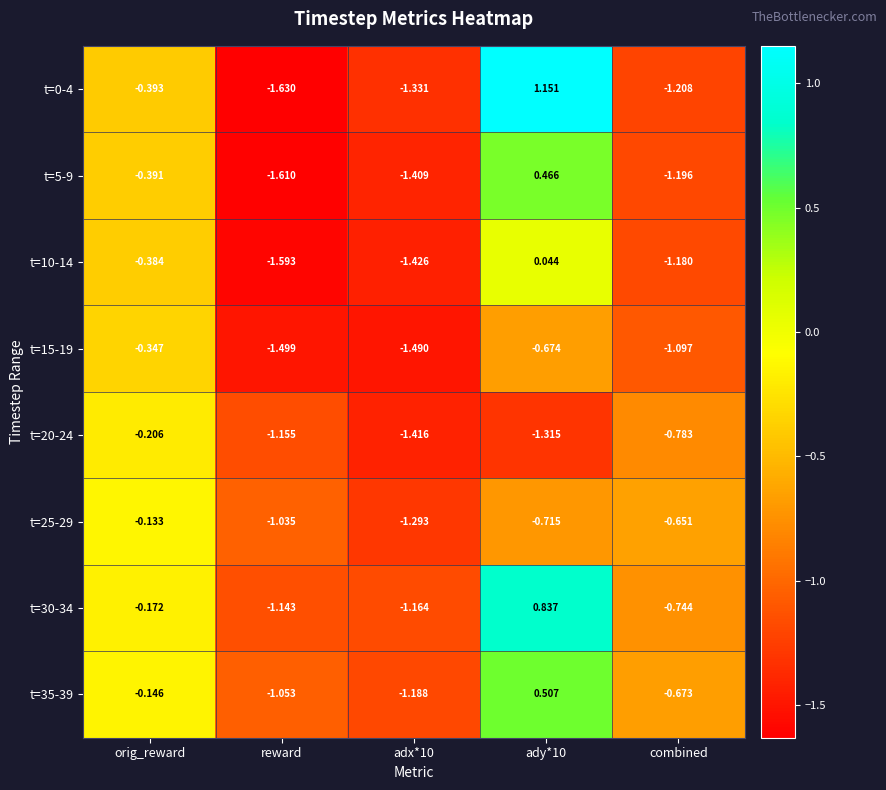

Is the value of t=25-29 at orig_reward greater than the value of t=5-9 at combined?

Yes